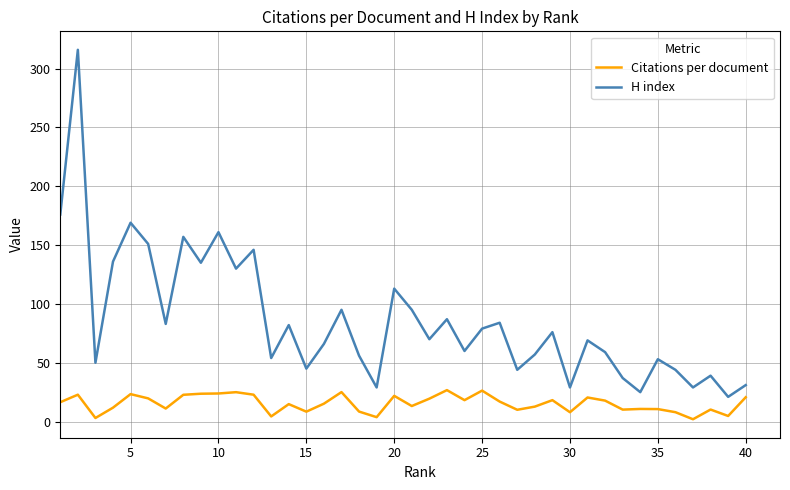

Rank the series by their maximum value, from highest to lowest.

H index, Citations per document